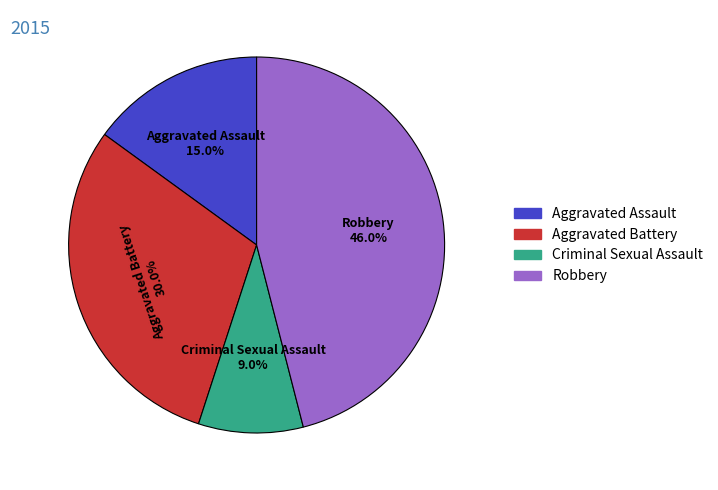

True or false: Aggravated Assault accounts for 24% of the total.

False